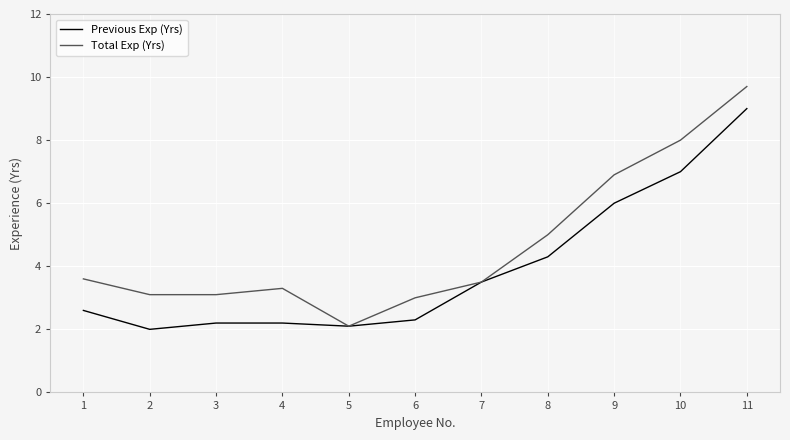

The value of Previous Exp (Yrs) at 11 is 13.8. True or false?

False